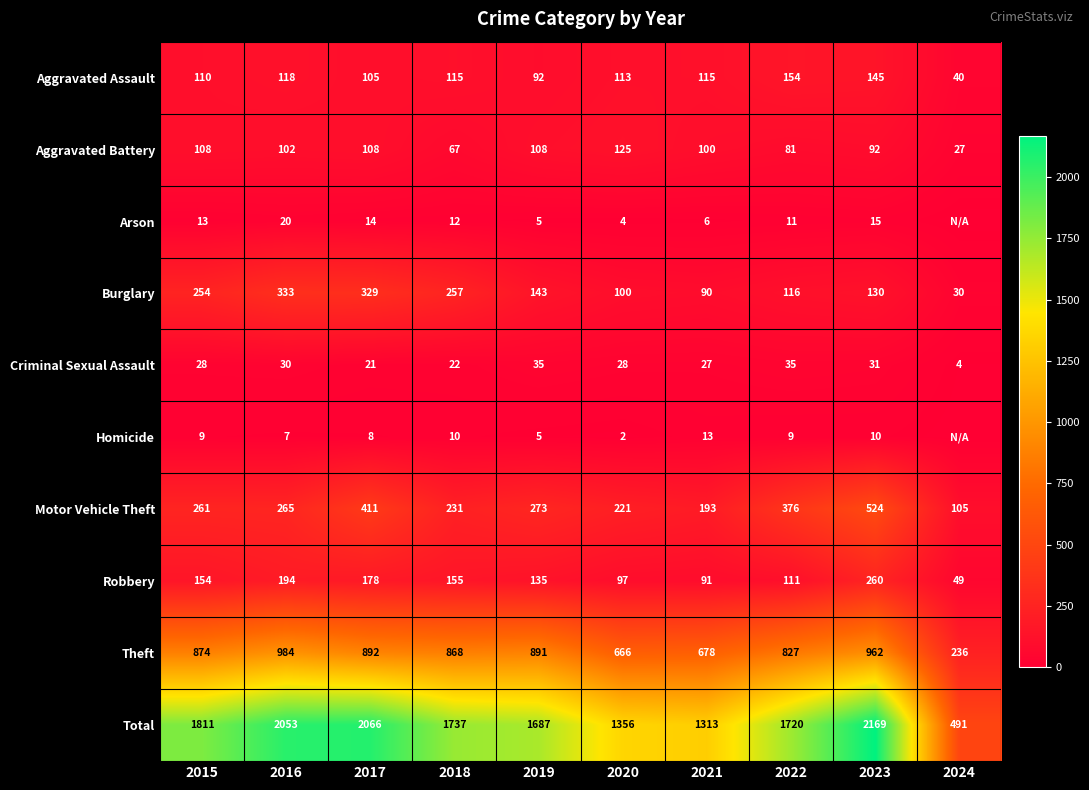

At 2020, list the series in order from largest to smallest.

Total, Theft, Motor Vehicle Theft, Aggravated Battery, Aggravated Assault, Burglary, Robbery, Criminal Sexual Assault, Arson, Homicide